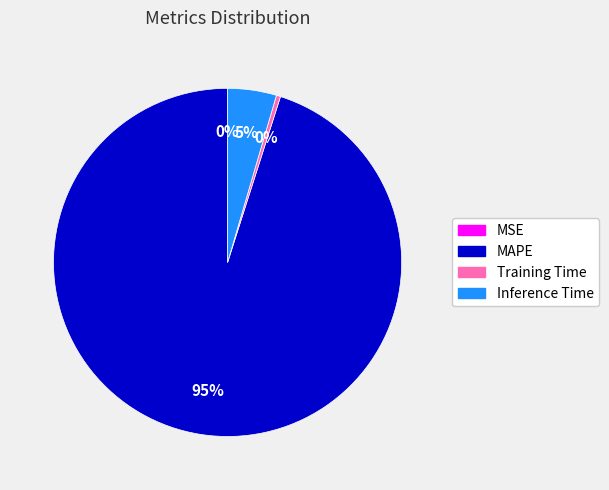

Is there any slice that represents more than half of the pie?

Yes